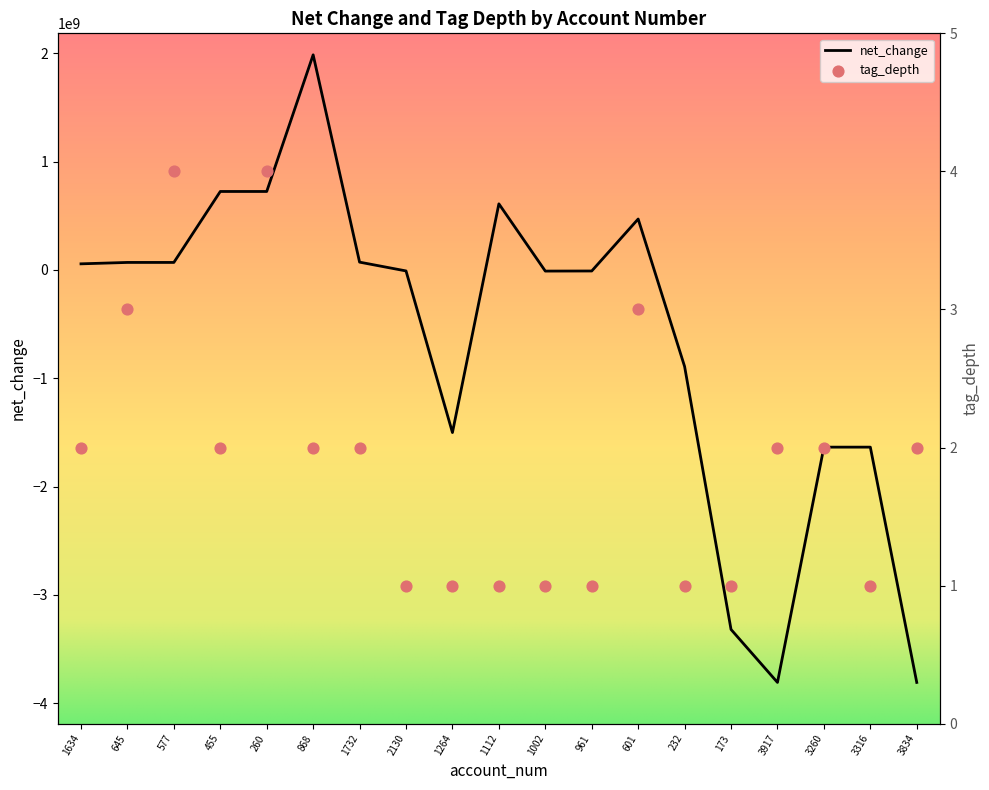

Is the value of net_change at 645 greater than the value of tag_depth at 3917?

Yes